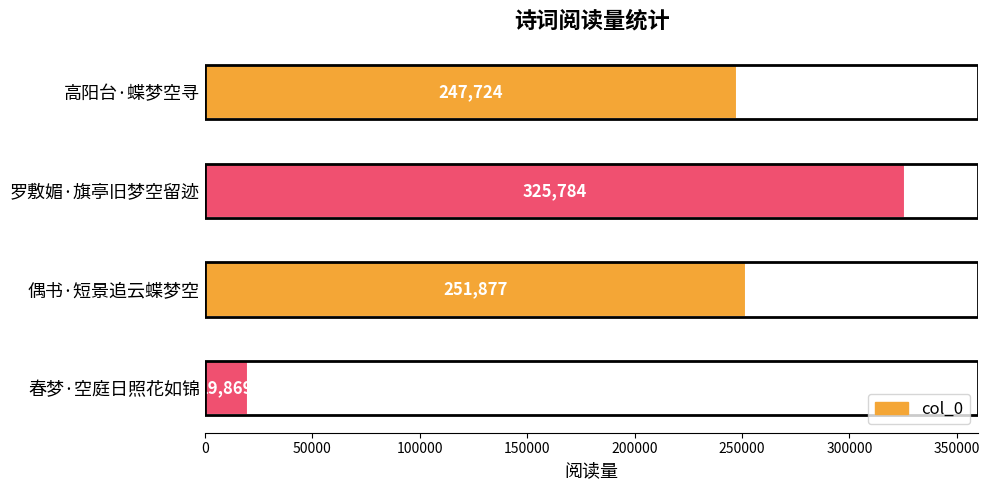

What is the value of the 3rd bar from the top?

251877